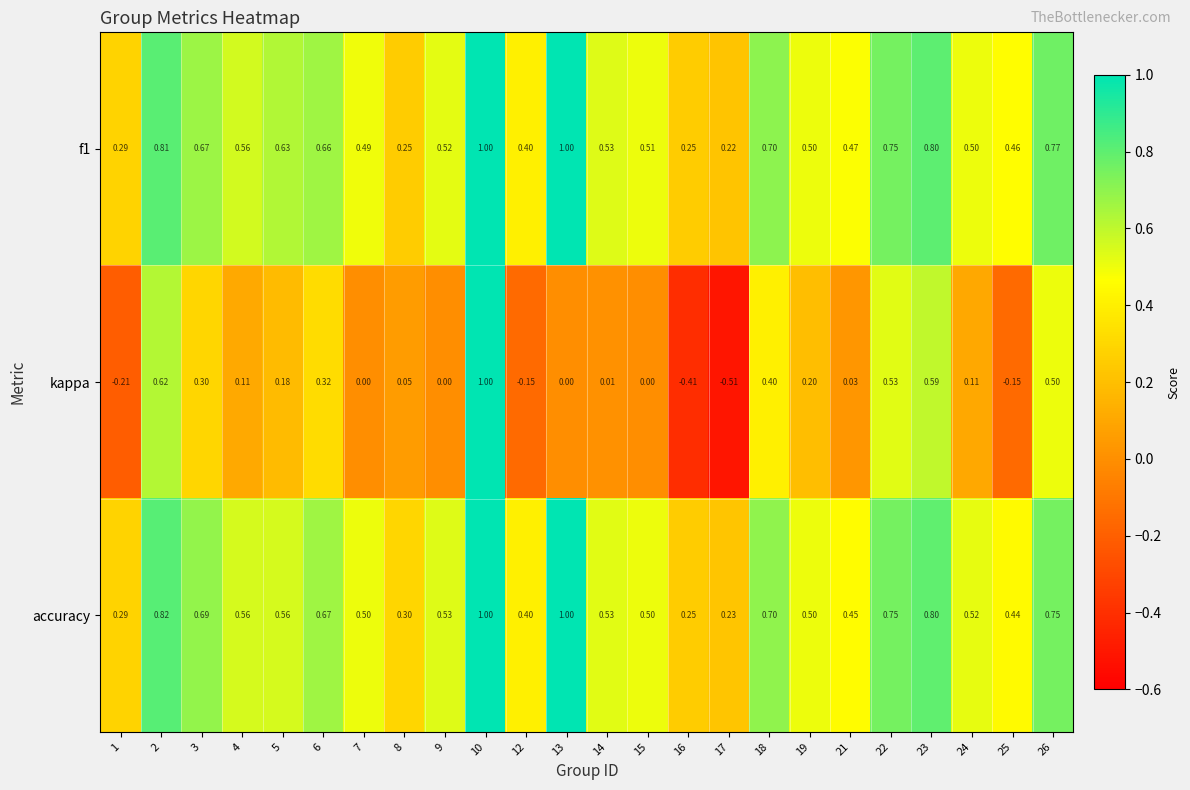

Which series has the widest spread of values?

kappa